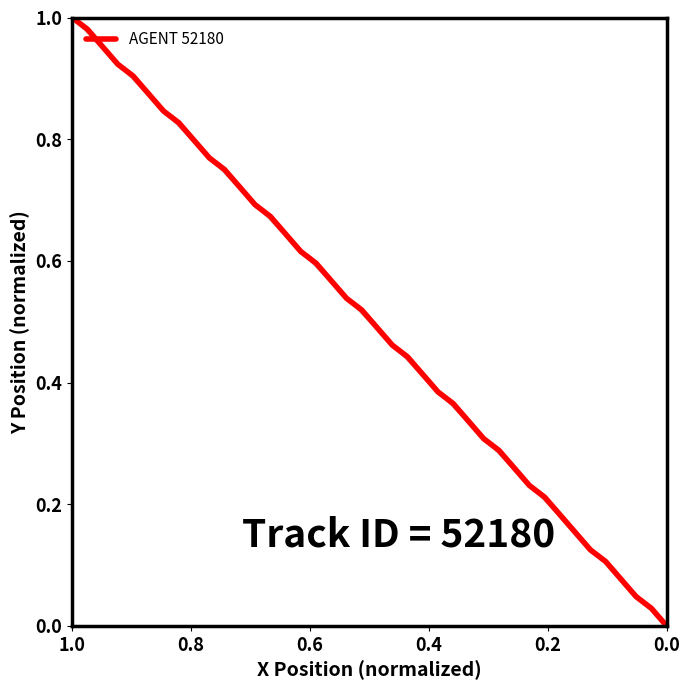

How many categories are shown in the chart?

40